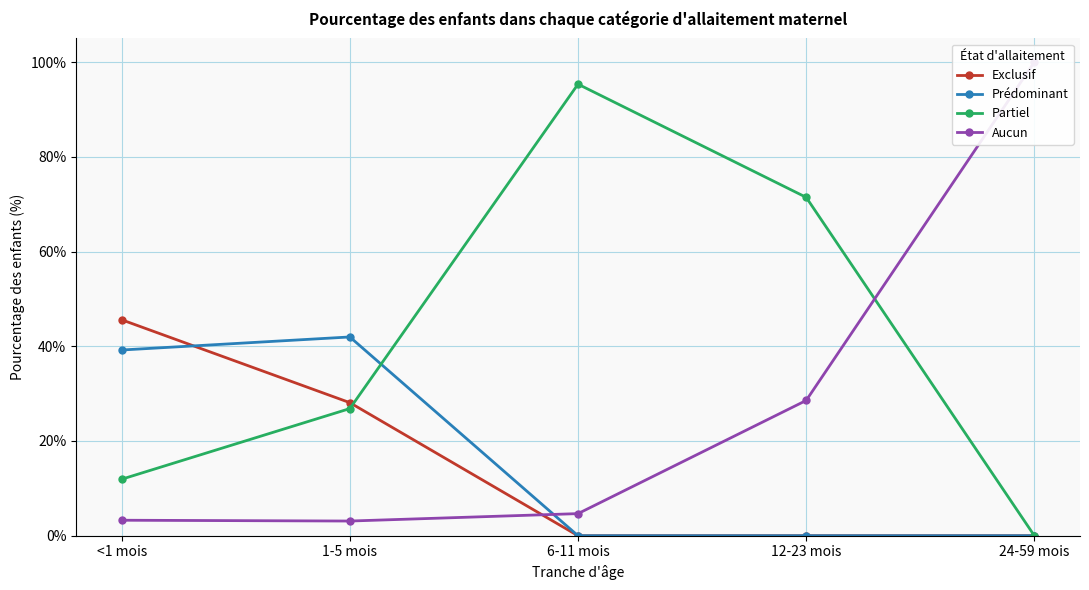

Is the value of Aucun at 1-5 mois greater than the value of Exclusif at 6-11 mois?

Yes